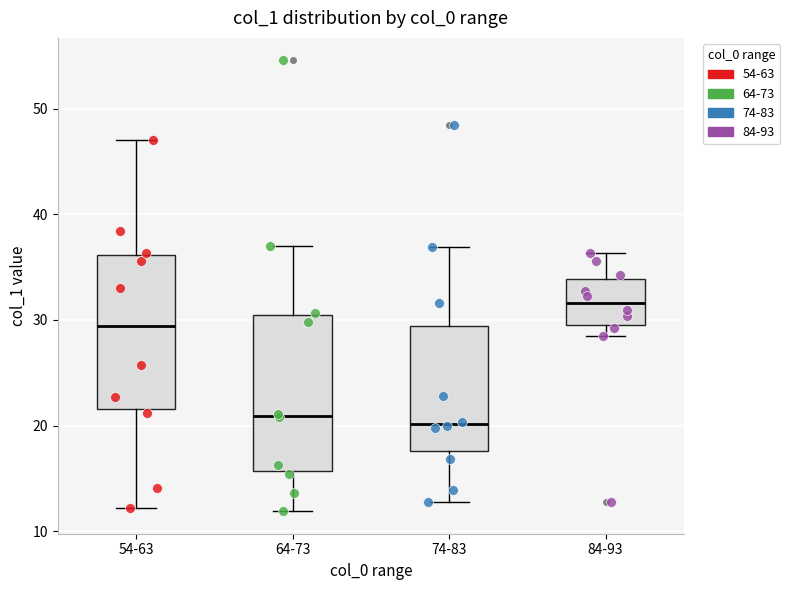

Reading left to right, read every box against the y-axis: the position of its median line, the range the box covers, and the ends of its whiskers. The values are not printed on the chart, so give them approximately, as read against the axis.

54-63: median 29, box 22 to 36, whiskers 12 to 47
64-73: median 21, box 16 to 30, whiskers 12 to 37
74-83: median 20, box 18 to 29, whiskers 13 to 37
84-93: median 32, box 29 to 34, whiskers 29 (just below the box's lower edge) to 36